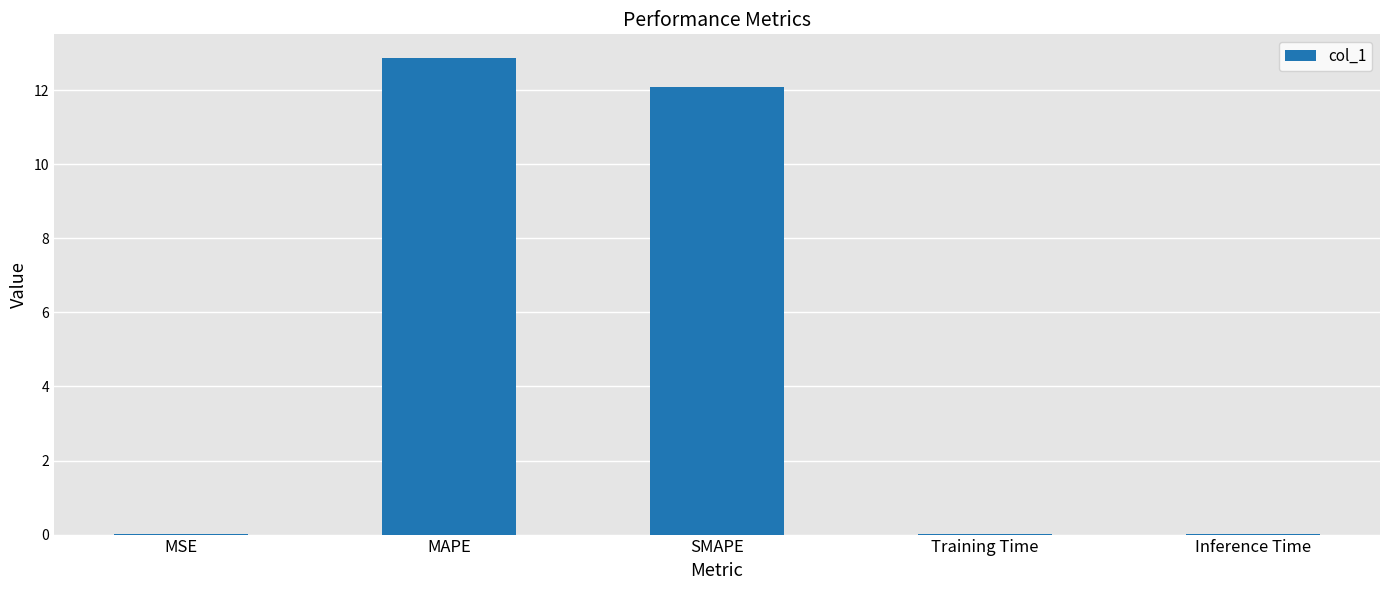

What is the sum of all values?

25.0